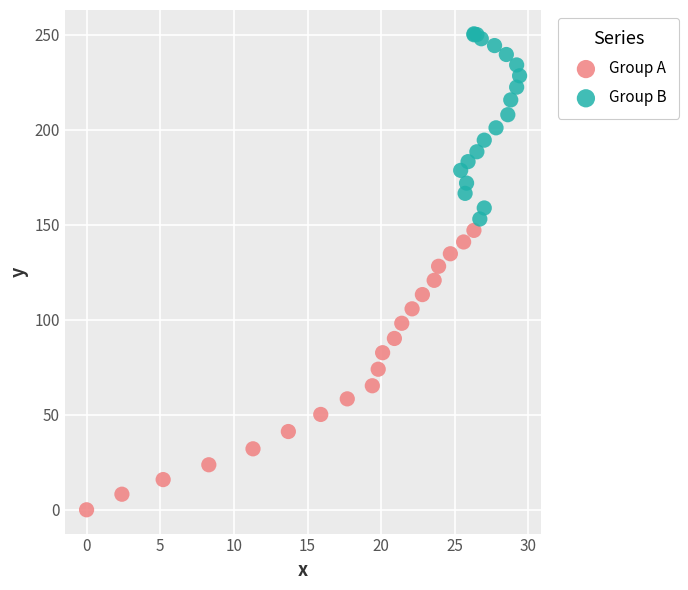

Which series reaches the minimum Y coordinate?

Group A